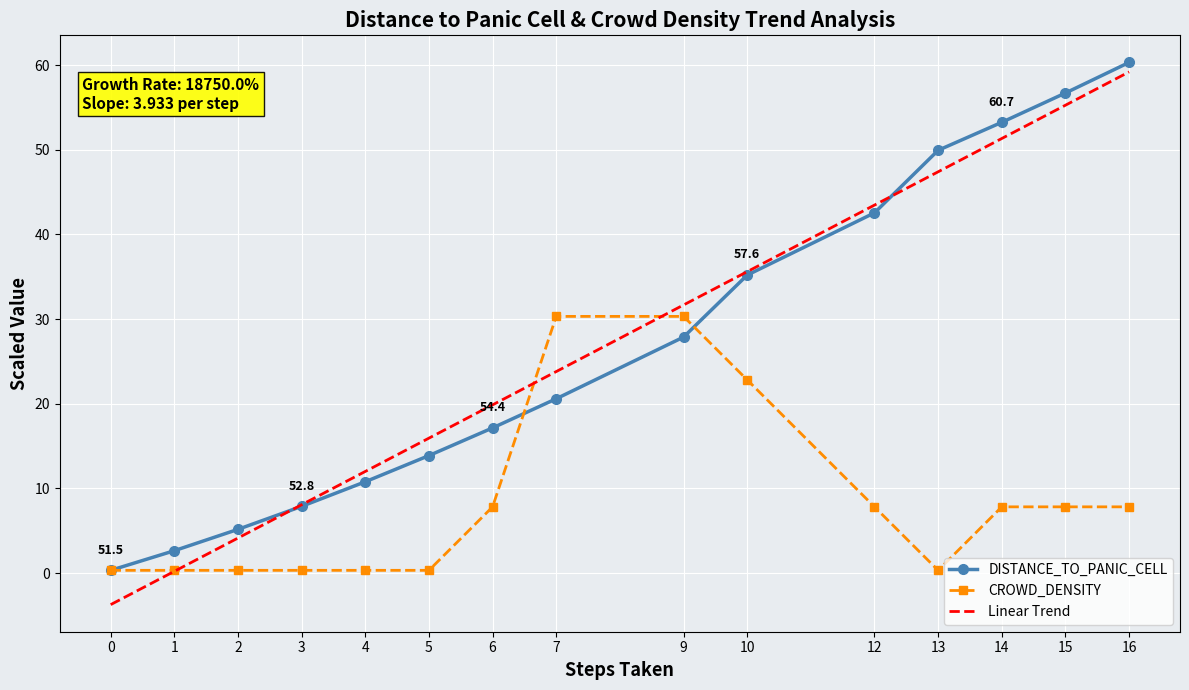

What is the difference between the highest and lowest values at 5?

13.6